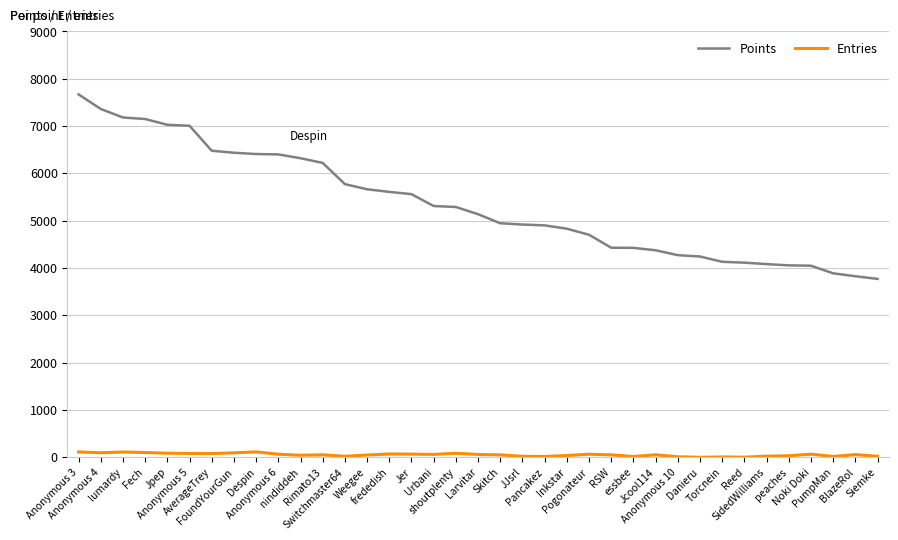

At which label does Points first exceed 5138?

Anonymous 3